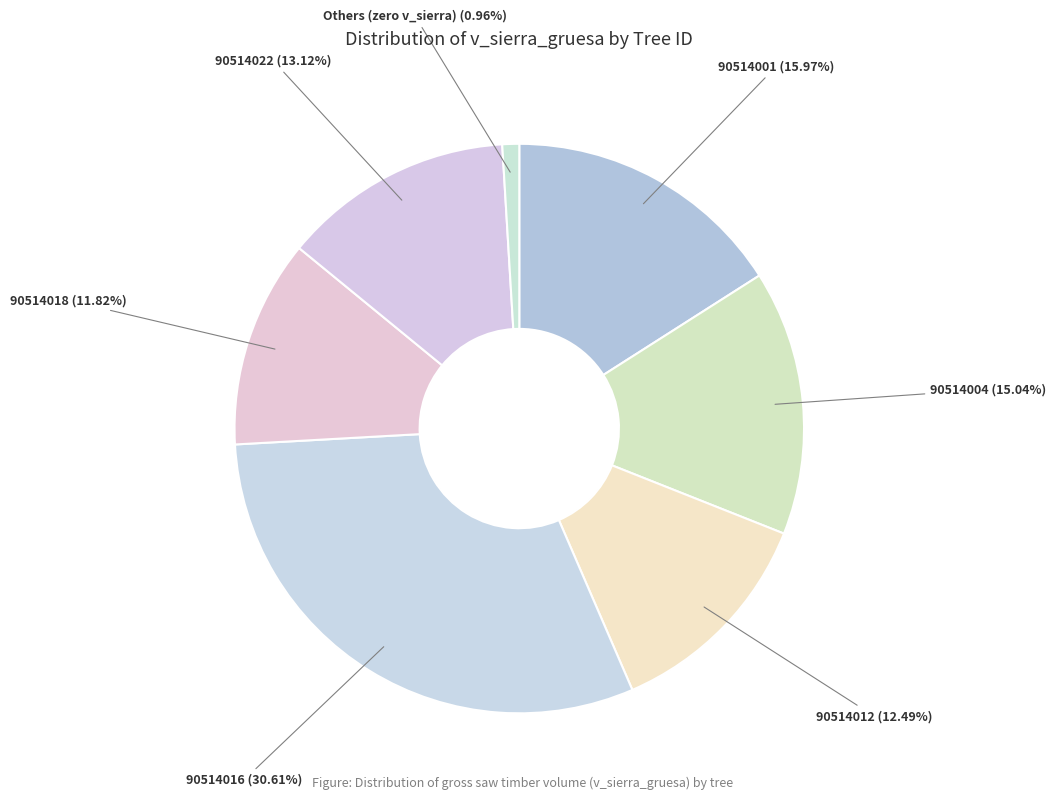

How many segments does this pie chart have?

7